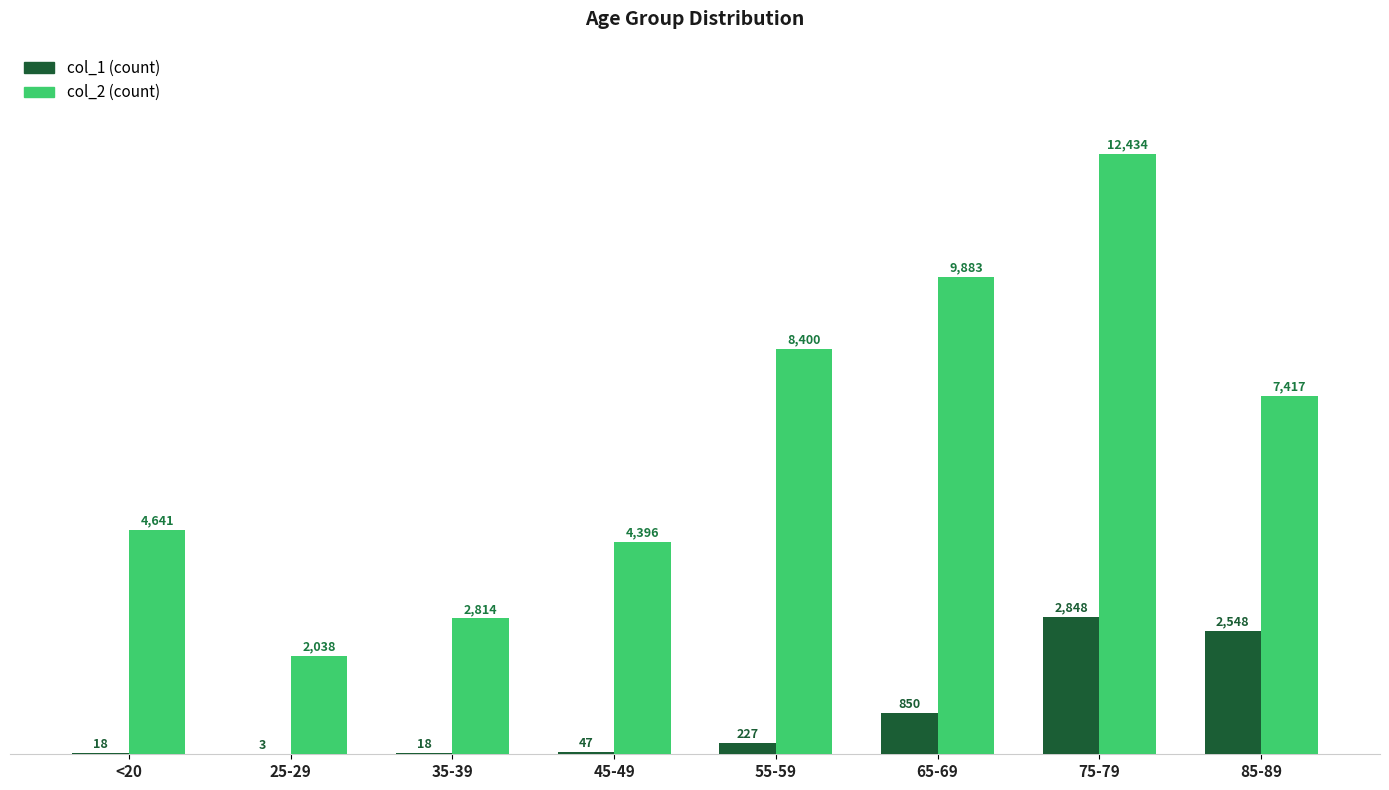

Which category has the highest value across all series?

75-79